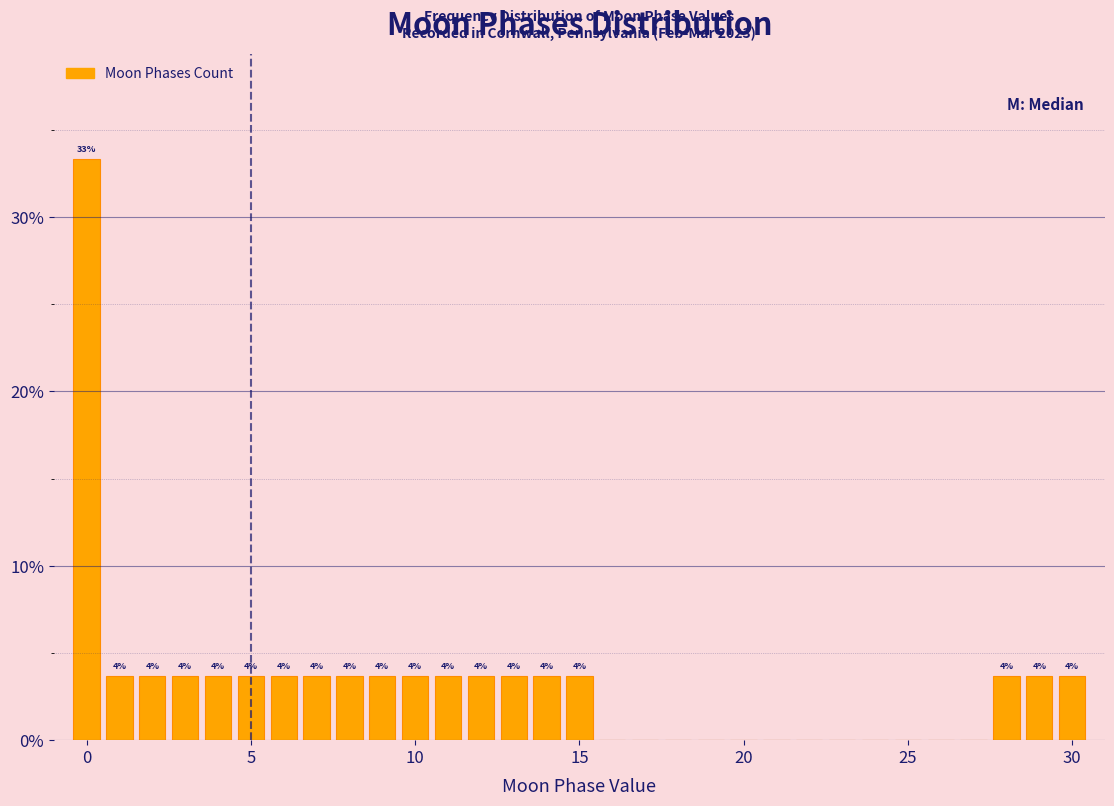

Read against the x-axis, roughly where is the centre of the tallest bar?

0.0